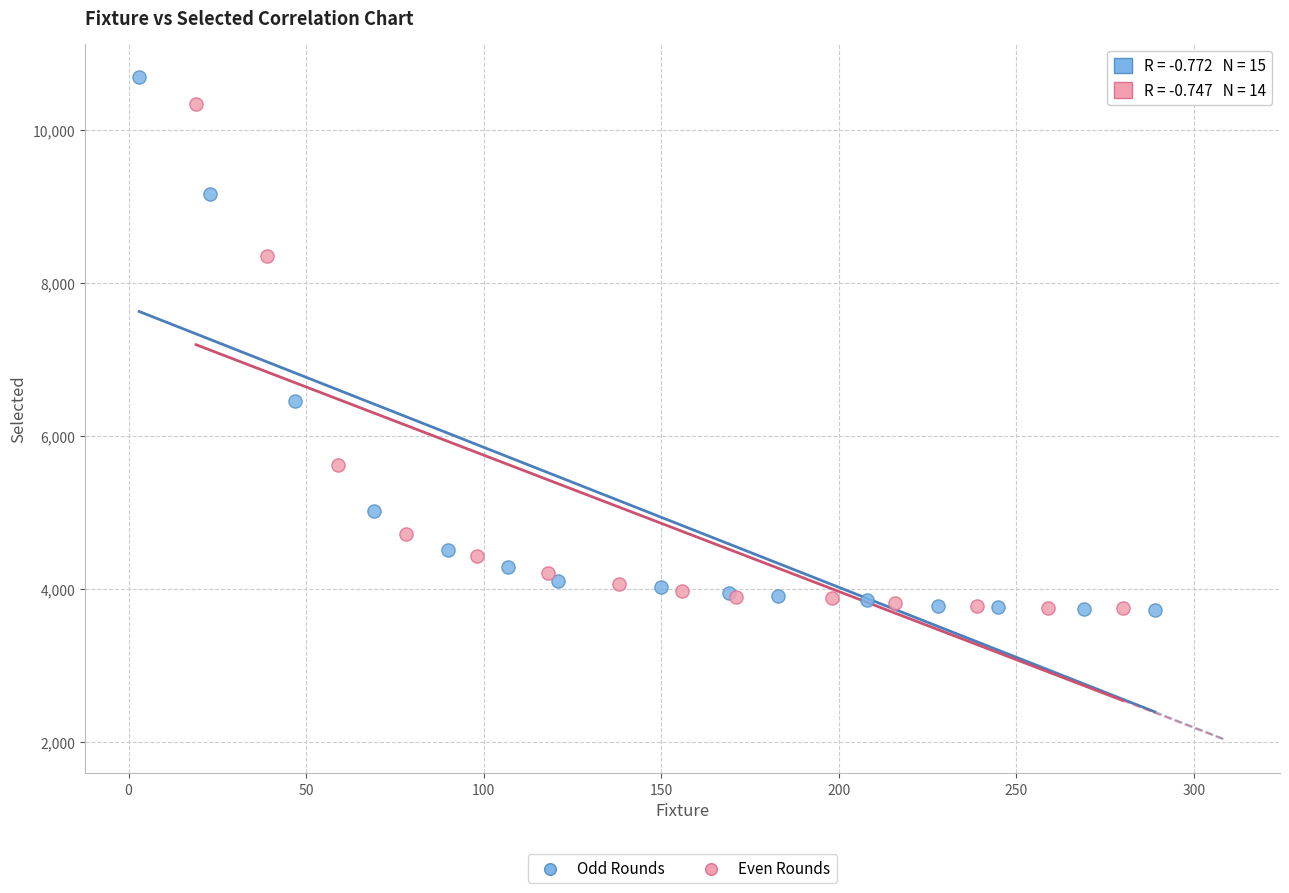

Which series has the largest Y range (max minus min)?

Odd Rounds